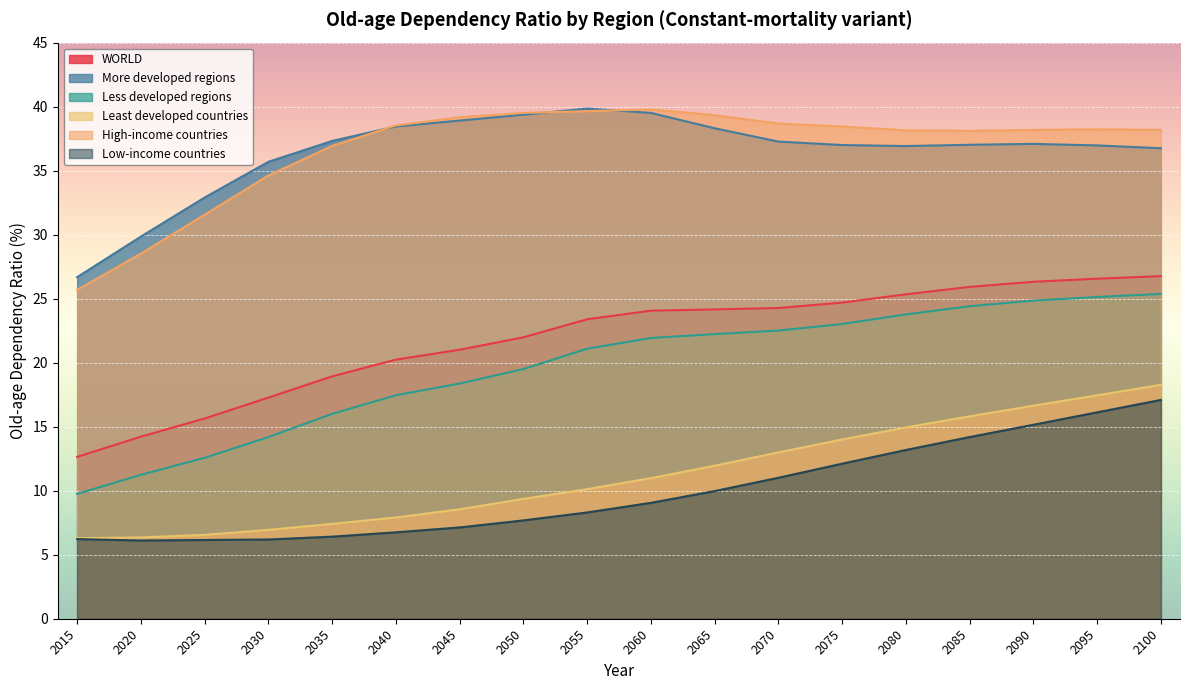

Does the chart display data point markers on the line(s)?

No